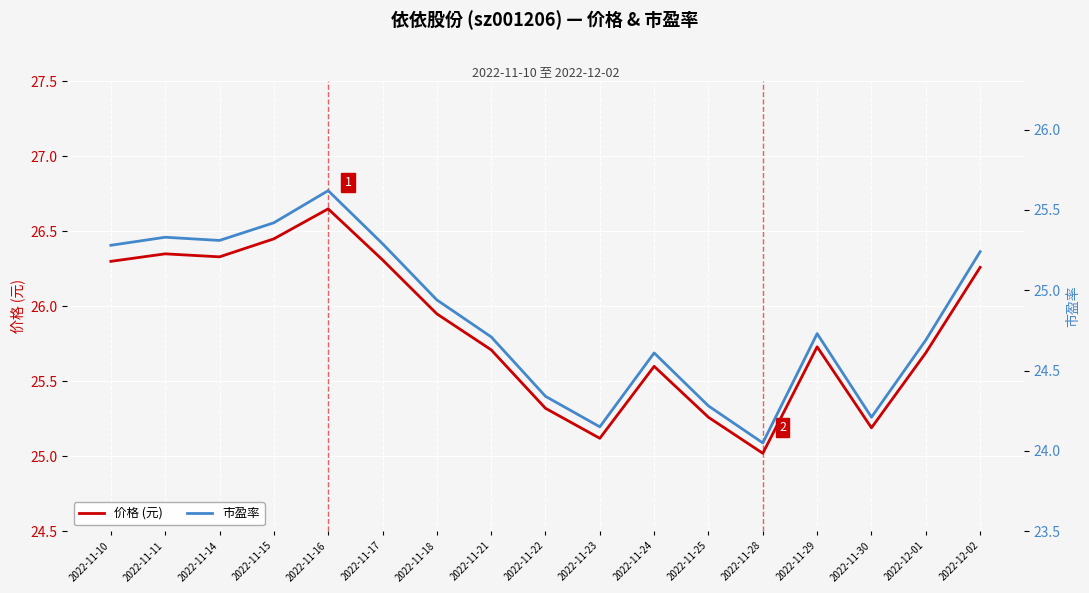

Between 2022-11-30 and 2022-12-02, which series saw the biggest shift?

价格 (元)